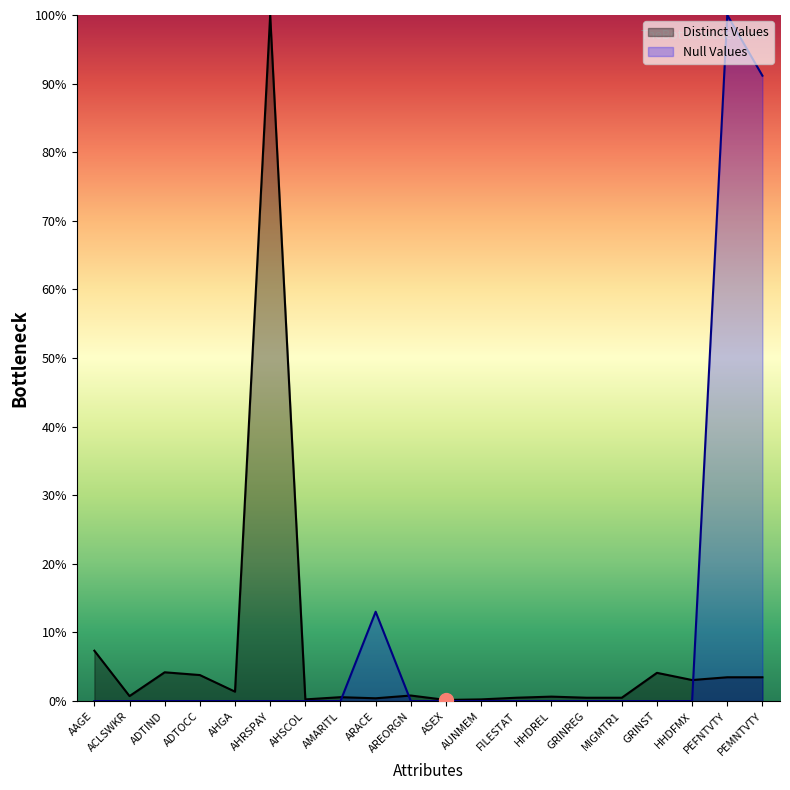

True or false: Null Values and Distinct Values intersect in this chart.

True